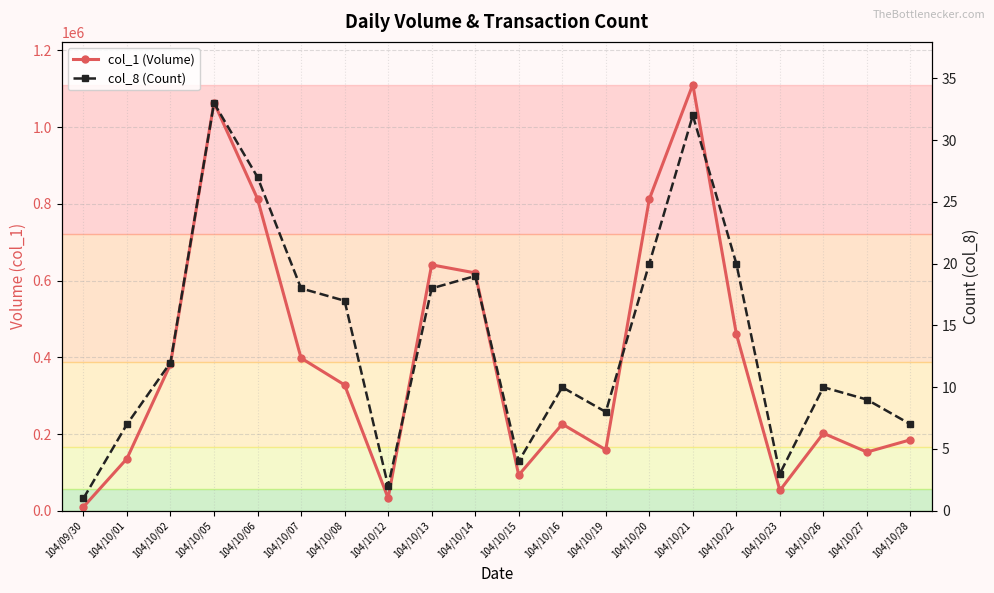

How many lines are shown in the chart?

2